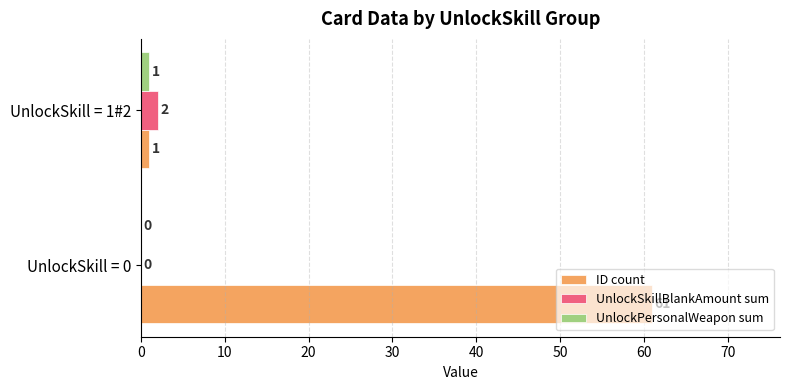

Which series has the widest spread of values?

ID count